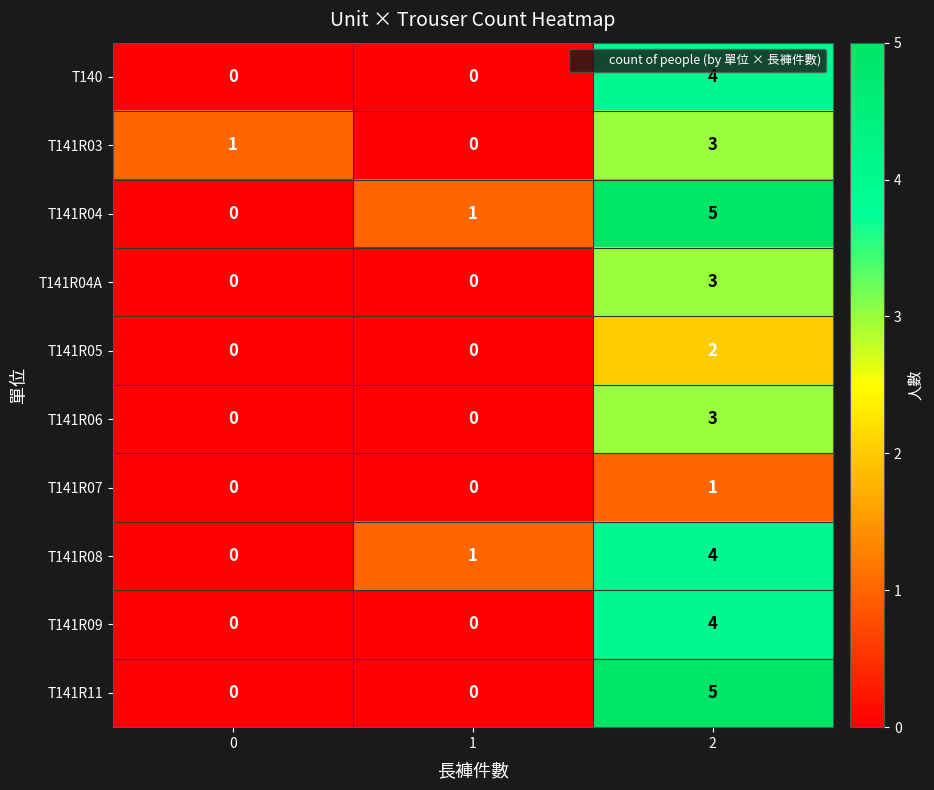

At which category is the sum across all series the highest?

2